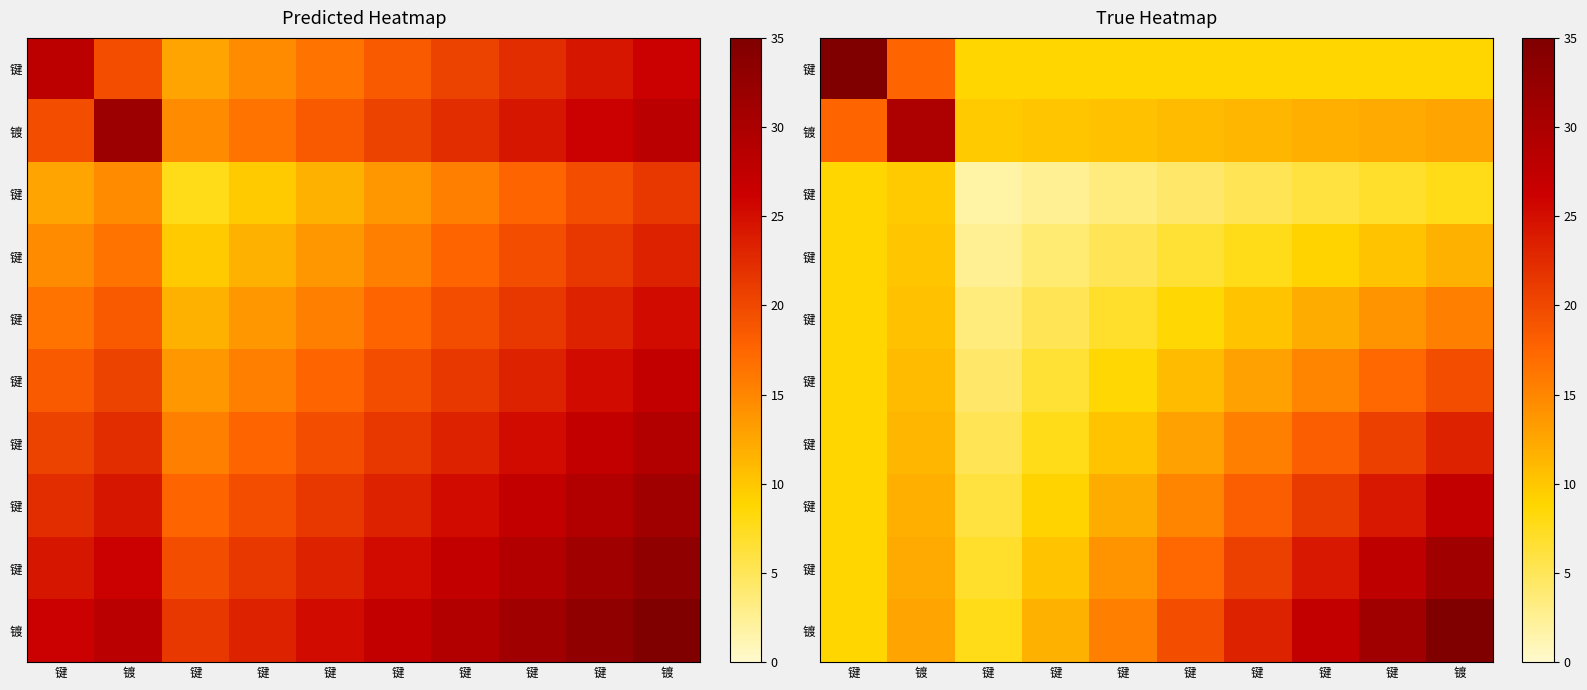

At which category does the chart reach its peak across all series?

键